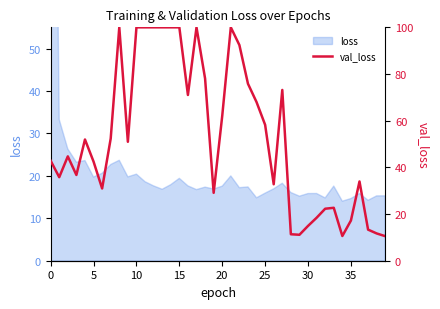

Reading right to left, transcribe all the data shown in this chart.

10.5	11.7	13.3	34.0	17.2	10.6	22.7	22.3	18.4	14.9	11.1	11.3	73.2	32.8	58.2	68.0	75.8	92.4	100.0	62.1	29.1	78.1	100.0	71.0	100.0	100.0	100.0	100.0	100.0	100.0	51.0	100.0	52.4	31.0	42.5	52.0	36.7	44.7	35.8	42.8